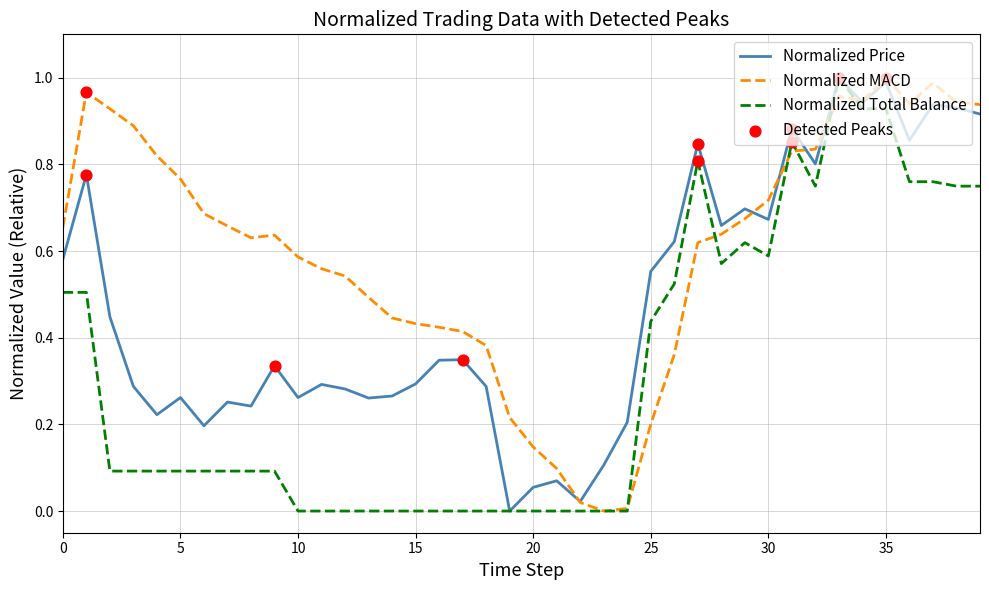

Is this an area chart (filled region under the line)?

No